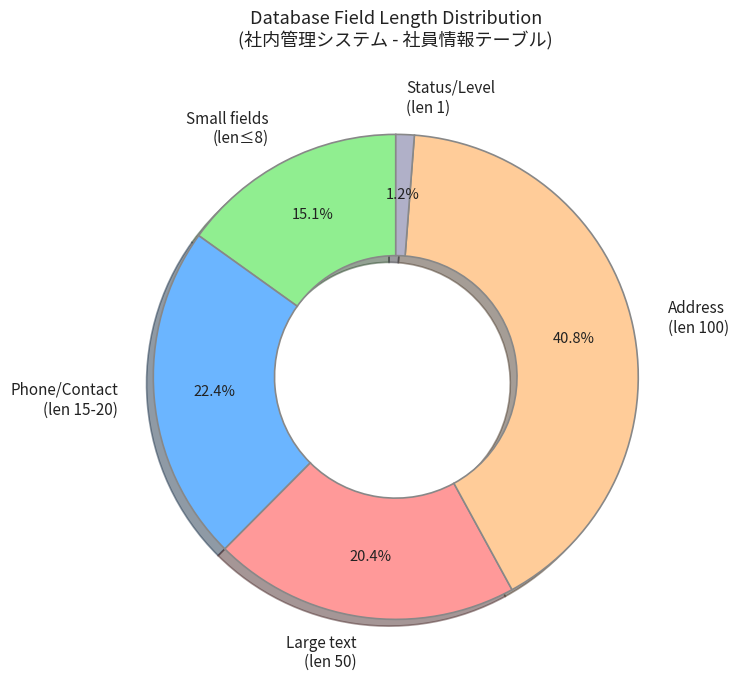

Approximately how many times larger is the value at Address (len 100) compared to Phone/Contact (len 15-20)?

1.8